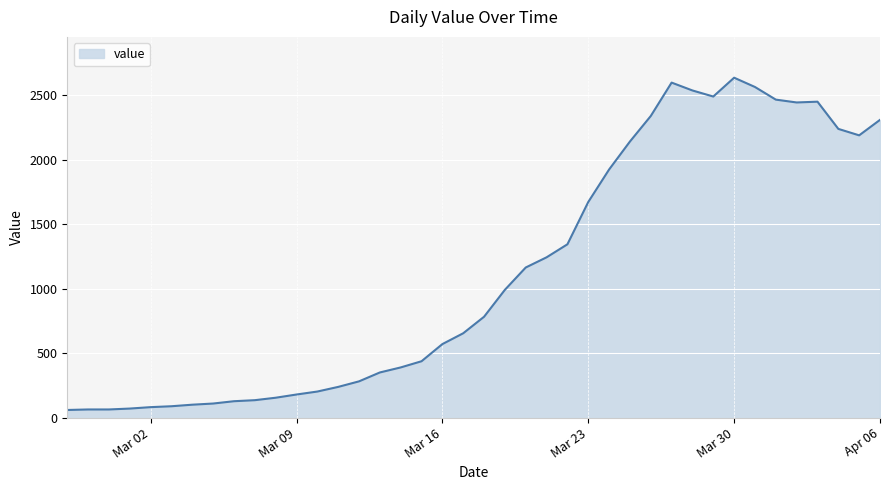

What is the difference between the maximum and minimum values?

2577